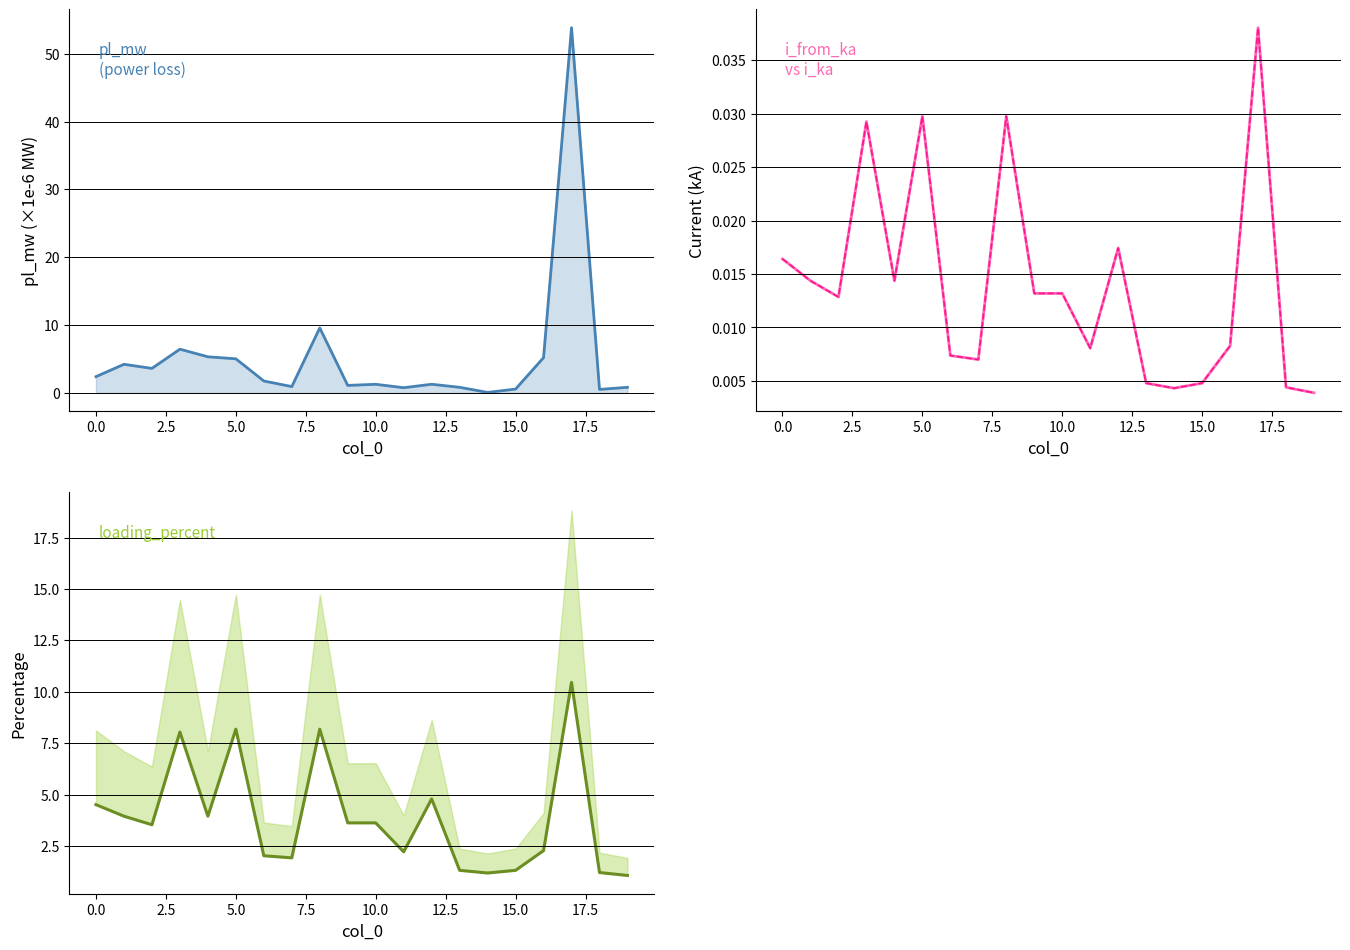

Where is i_from_ka nearest to the value 0?

19